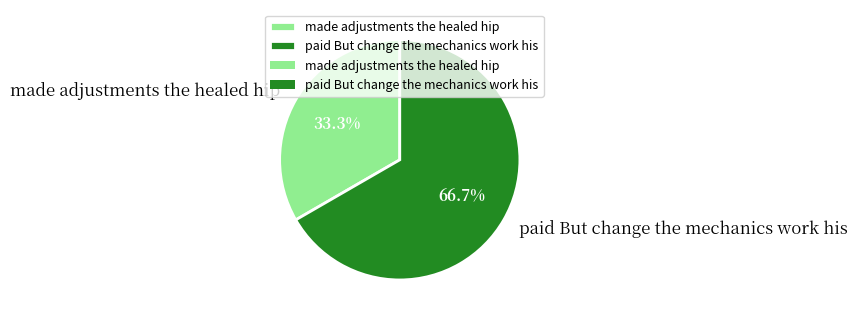

Is the sum of made adjustments the healed hip and paid But change the mechanics work his greater than half?

Yes